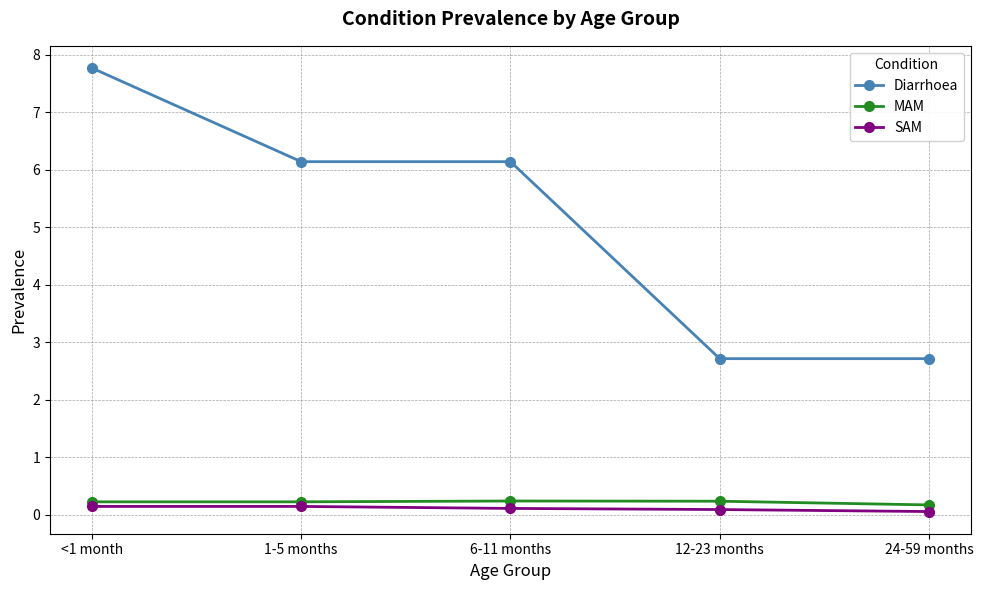

What are all the series names shown in the legend?

Diarrhoea, MAM, SAM